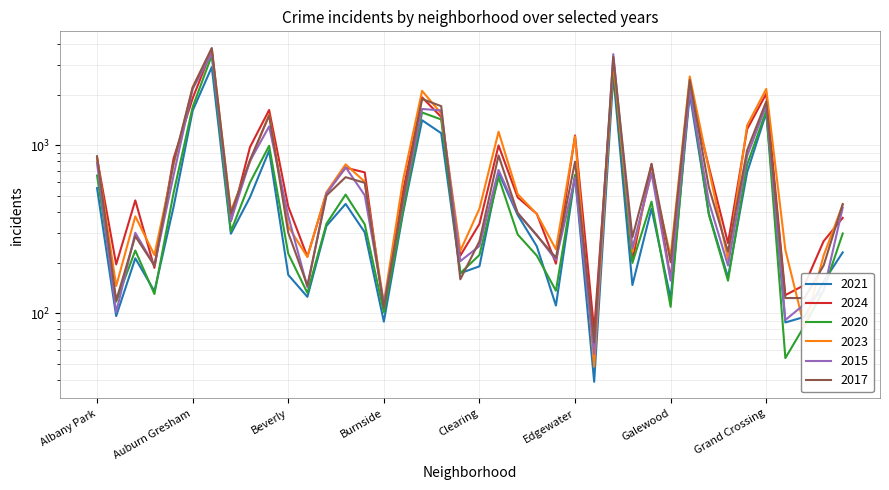

How many series are shown in this chart?

6